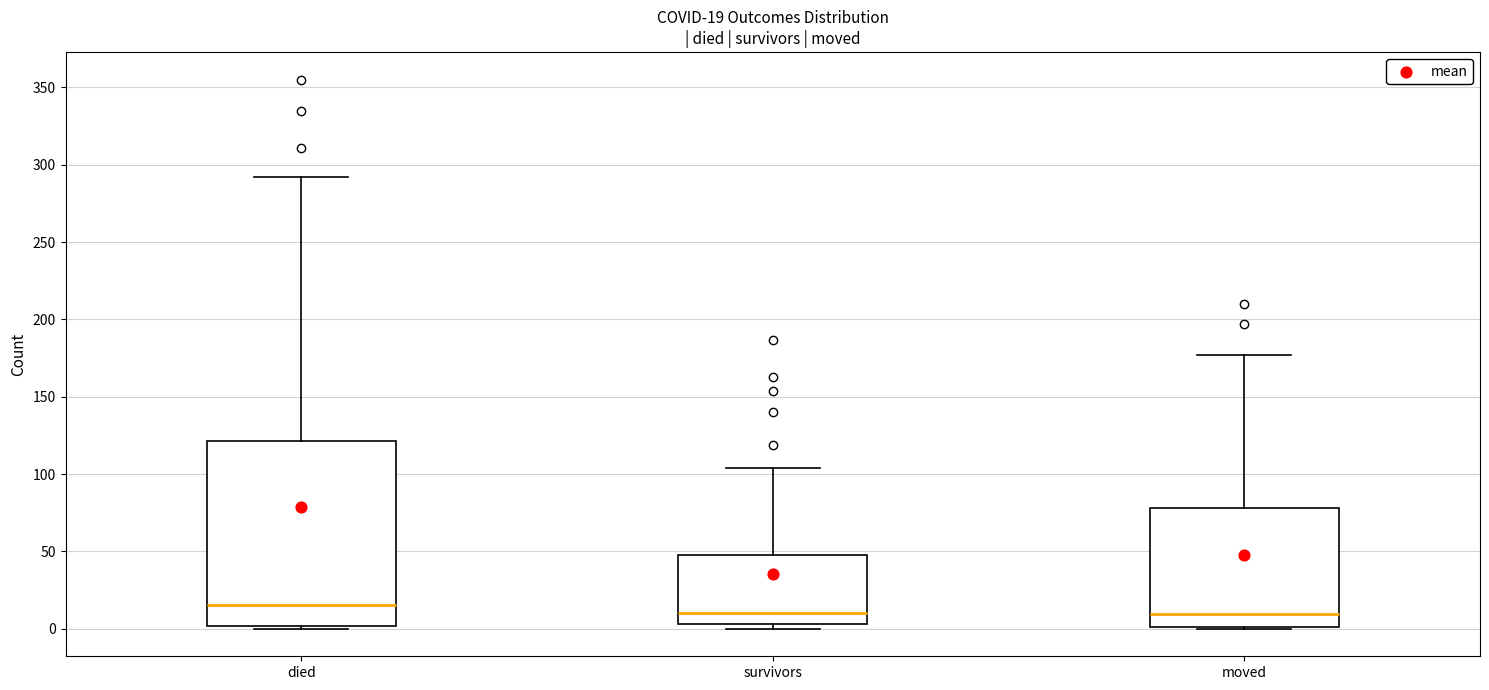

Which box has the highest median line?

died